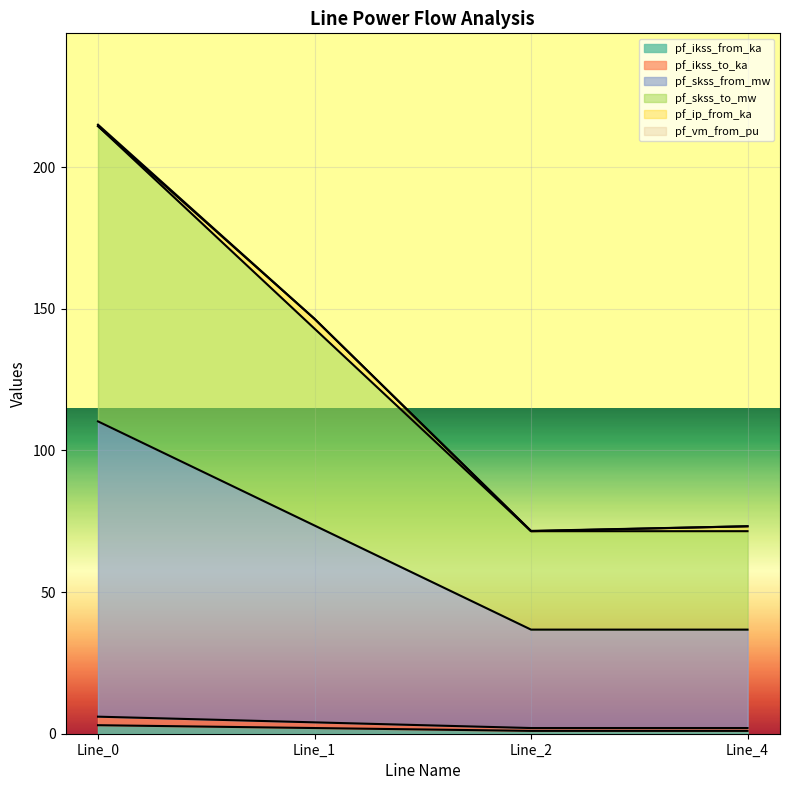

True or false: pf_skss_to_mw and pf_ikss_to_ka cross at least once.

False